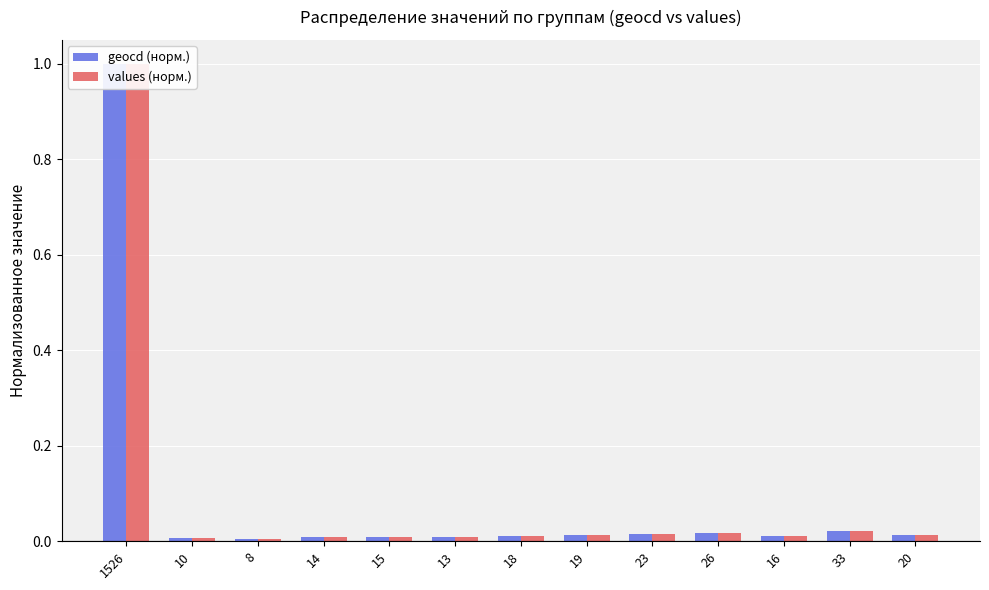

Does the chart contain any negative values?

No